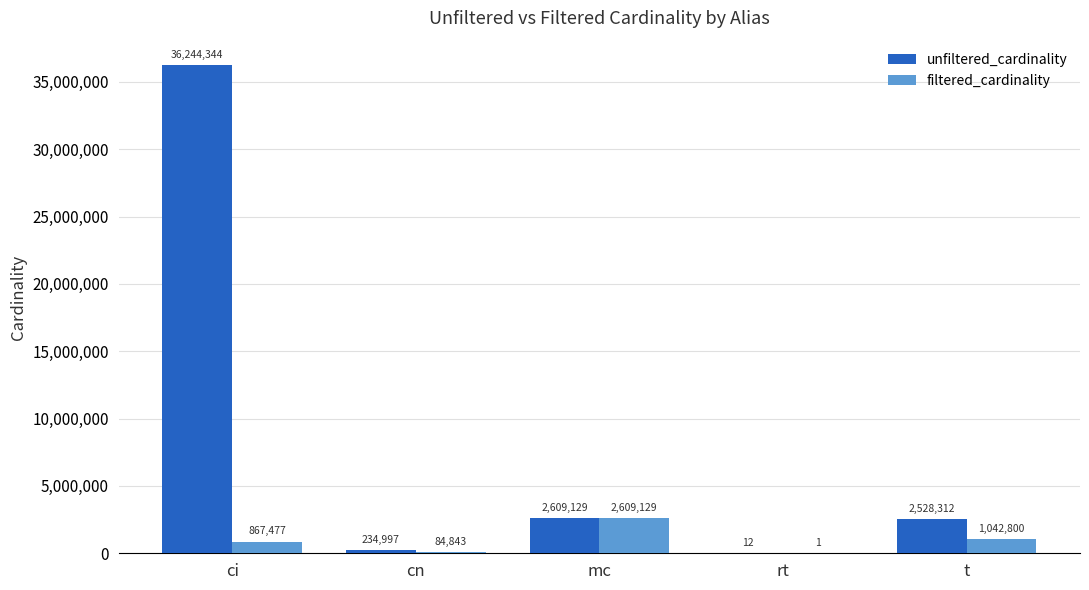

The unfiltered_cardinality series shows 4481809 at mc. True or false?

False